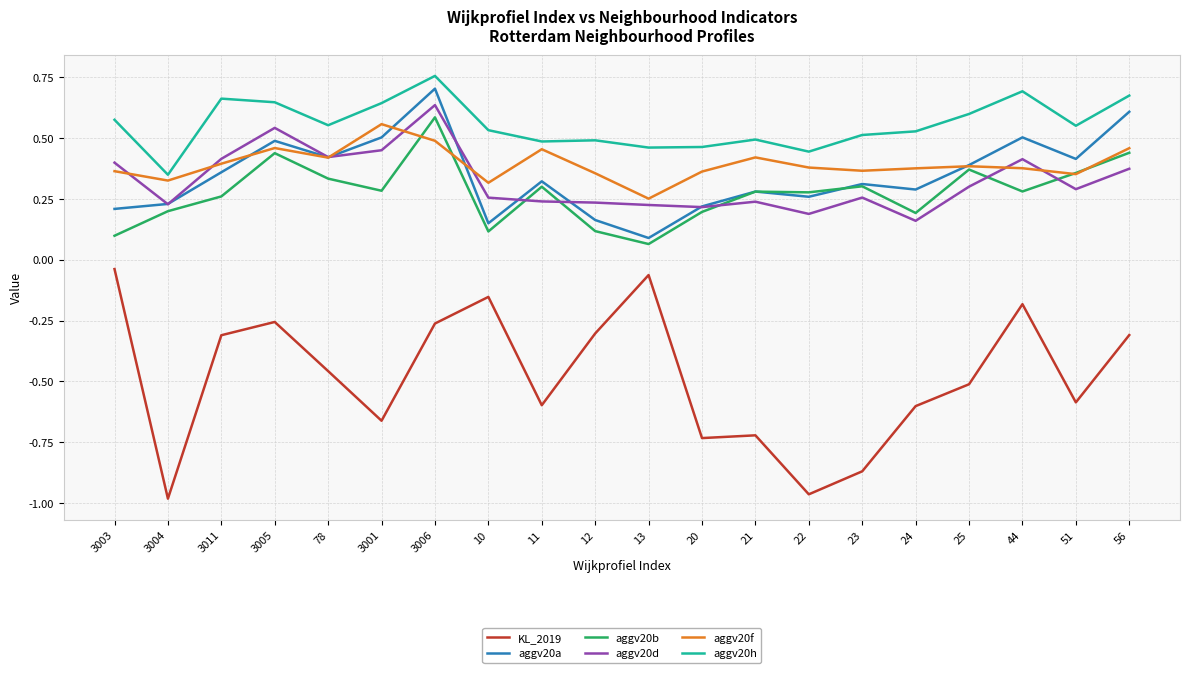

Which series has the largest total across all categories?

aggv20h